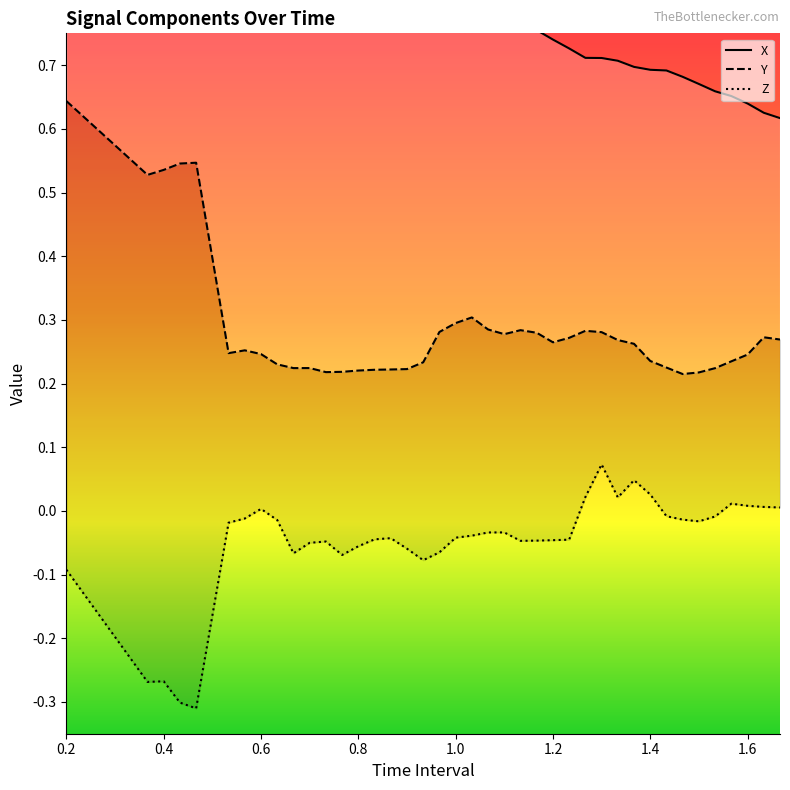

Which has a higher value, 0.4 or 31?

0.4